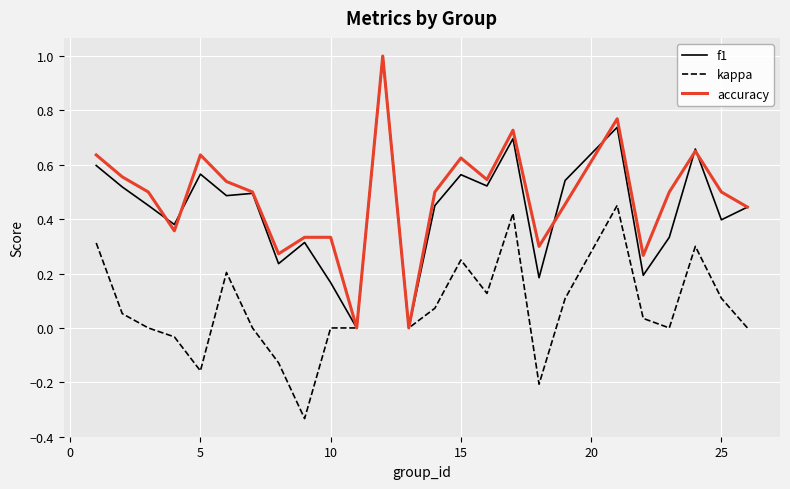

What is the maximum value shown in the chart?

1.0